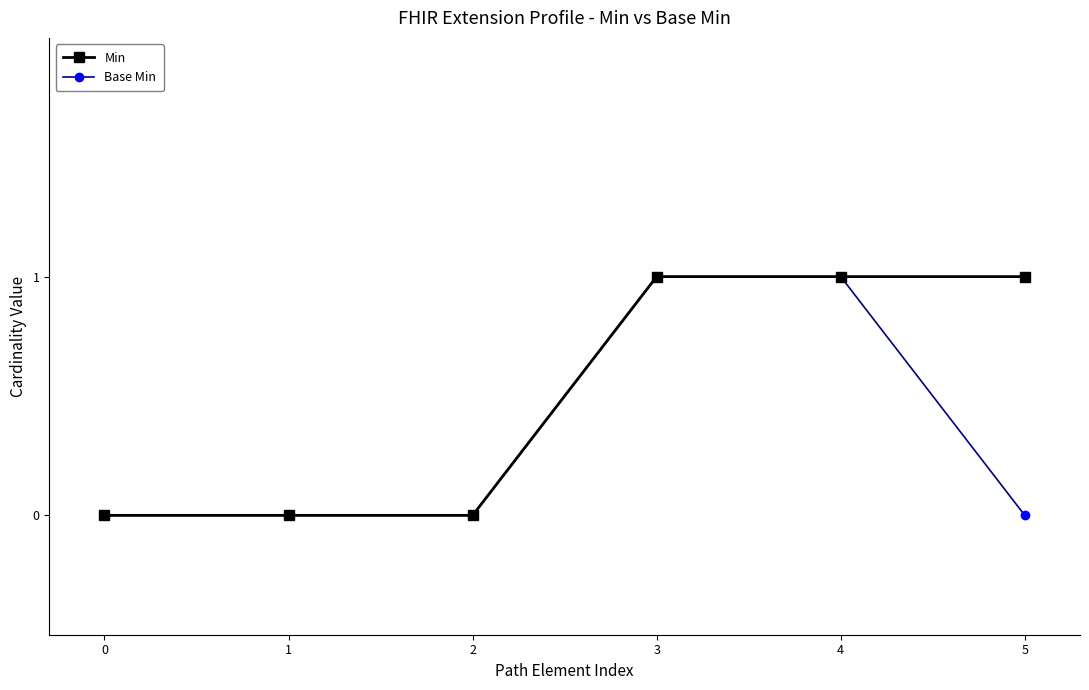

What are all the series names shown in the legend?

Min, Base Min